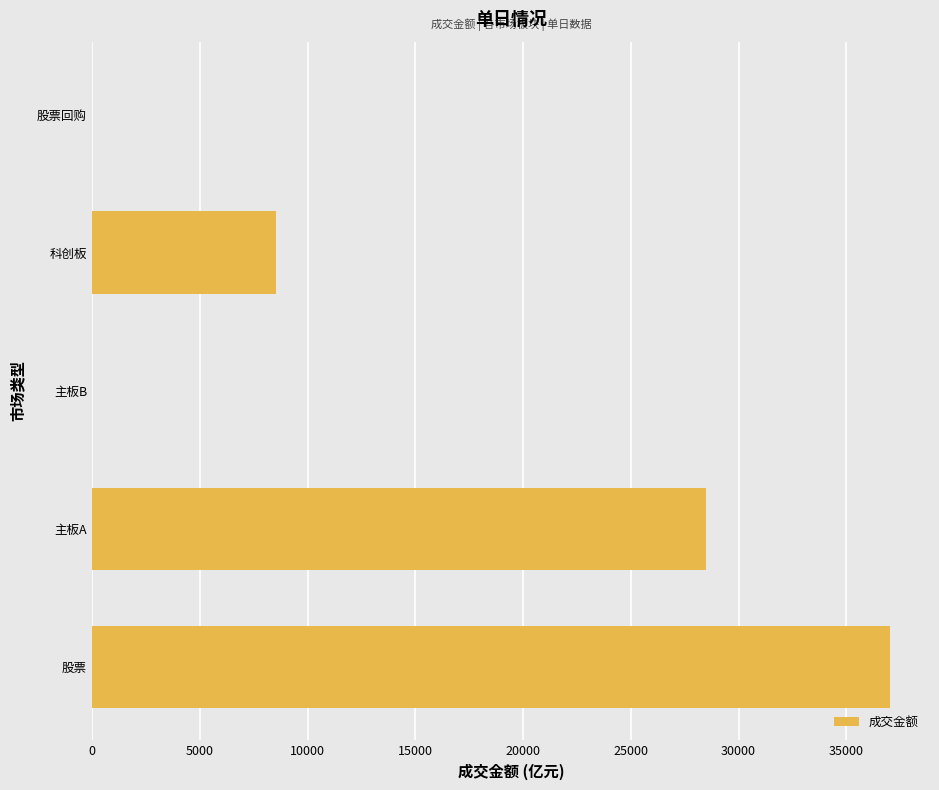

Is it true that the value at 股票 is 37028.4?

True